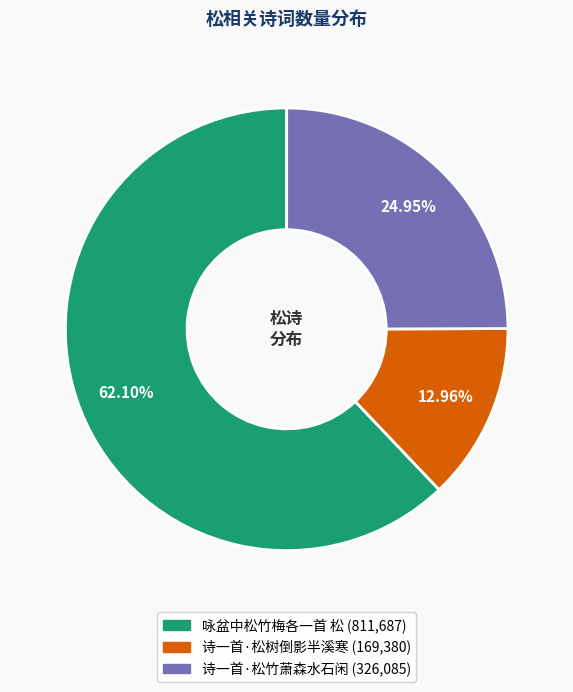

Between 诗一首·松竹萧森水石闲 and 诗一首·松树倒影半溪寒, which is larger?

诗一首·松竹萧森水石闲